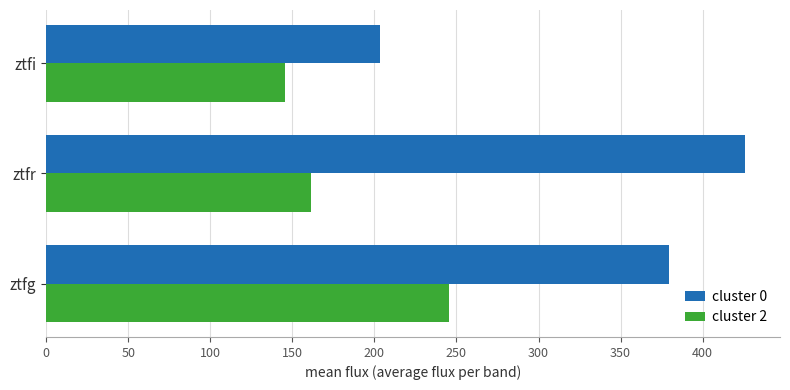

What is the highest value of the cluster 0 series?

425.9